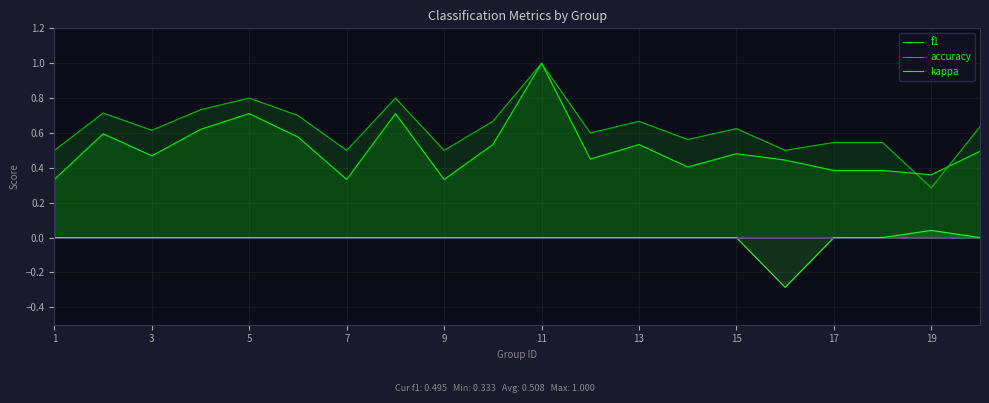

Which series changed the most between 7 and 19?

accuracy